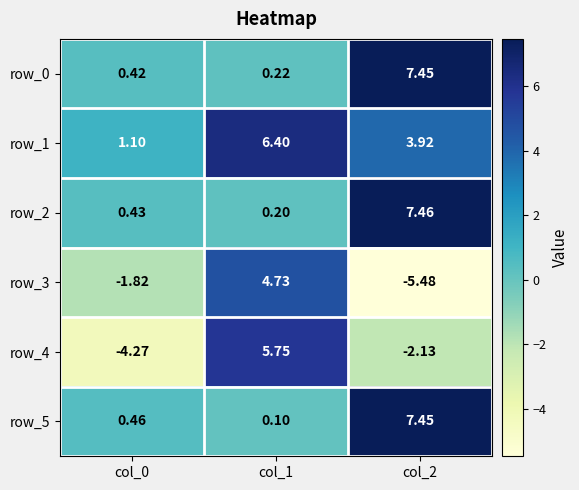

Between col_1 and col_2, which series saw the biggest shift?

row_3